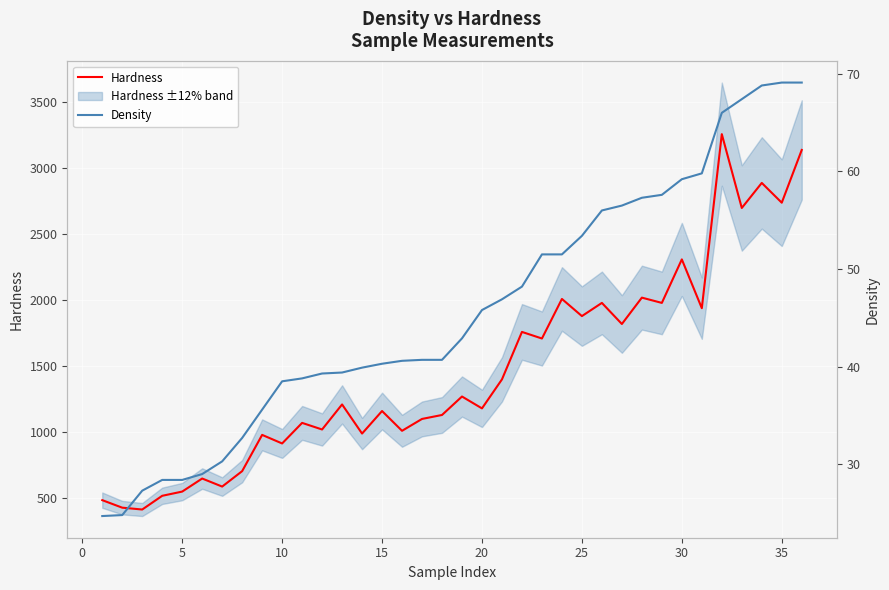

True or false: Density and Hardness cross at least once.

False